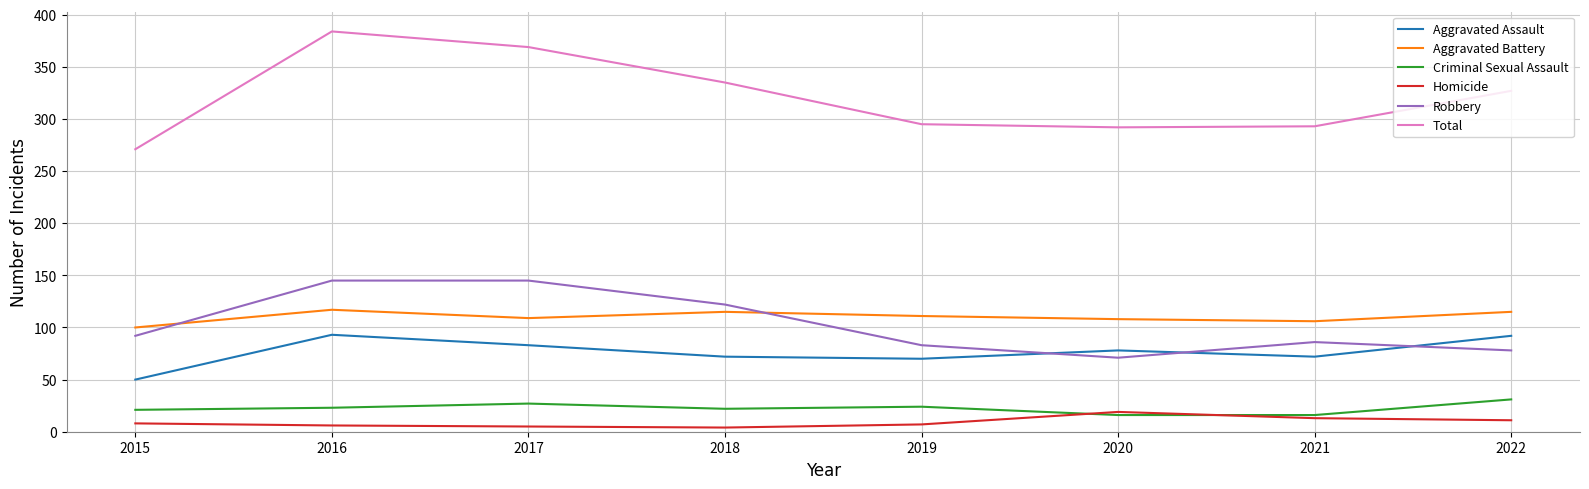

What is the average value of the Total series?

321